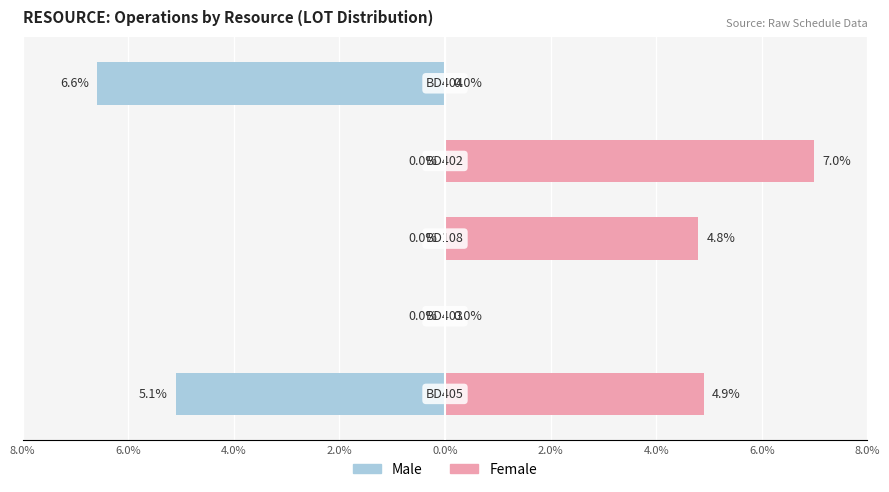

Rank the series by their average value, from highest to lowest.

Female, Male